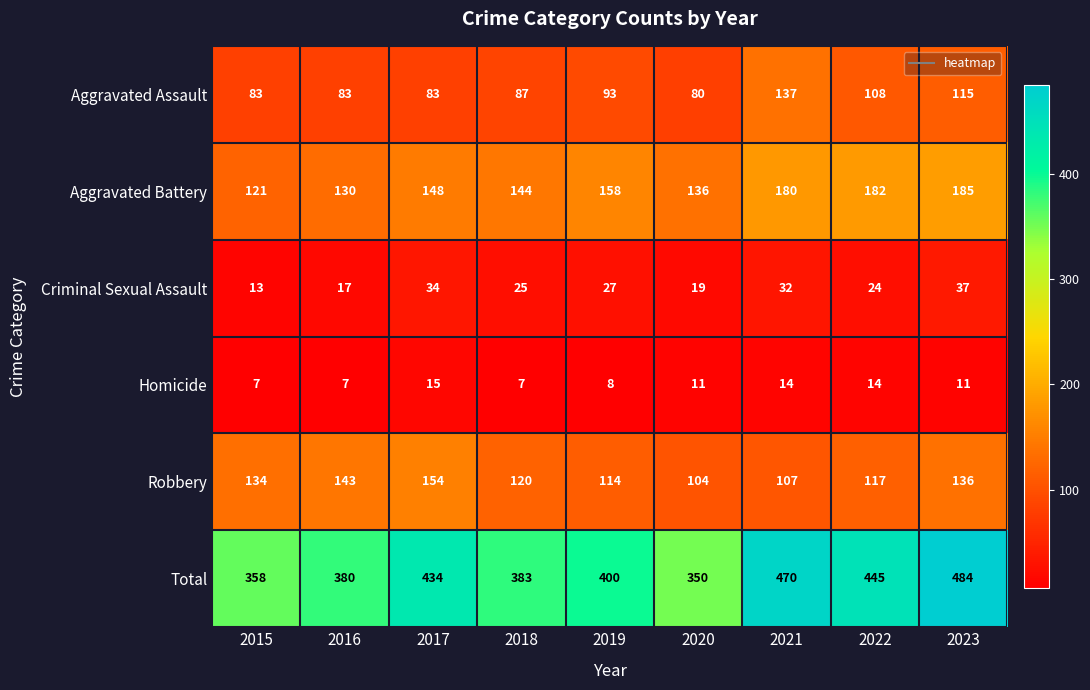

At how many categories does at least one series exceed 340?

9